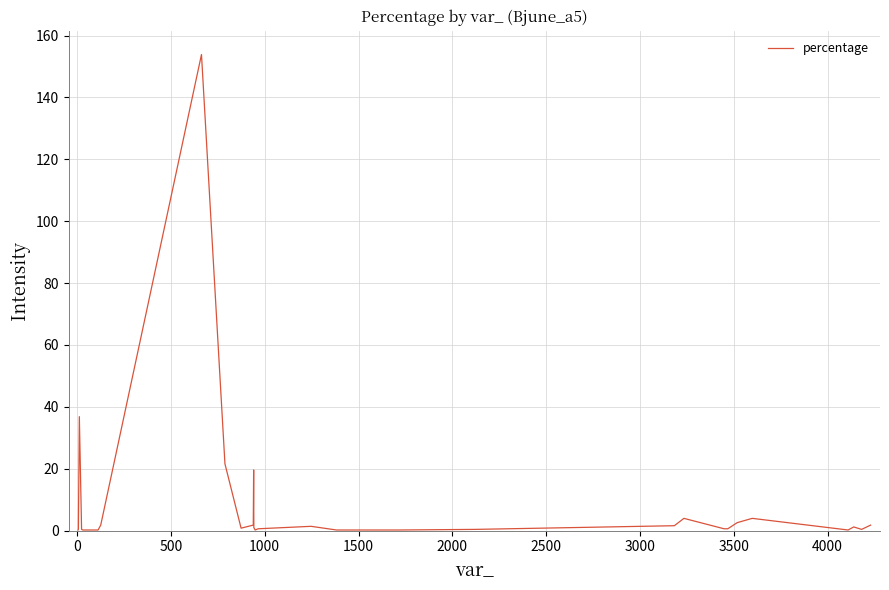

Does the chart display data point markers on the line(s)?

No